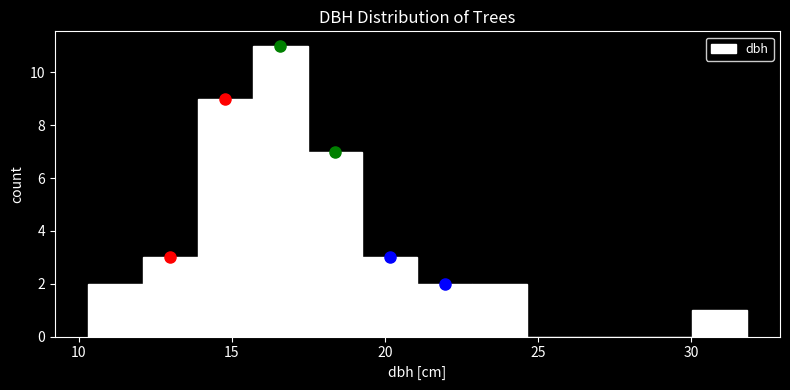

Around what value on the x-axis is the tallest bar? Give the approximate position of its centre, as read against the axis.

16.5